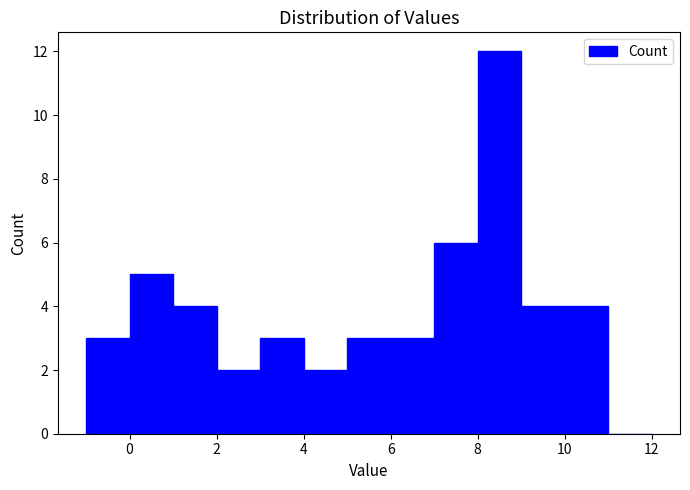

Reading left to right, transcribe this chart: for each bar, give the range it covers on the x-axis and its height. The values are not printed on the chart, so give them approximately, as read against the axis.

-1 to 0: 3
0 to 1: 5
1 to 2: 4
2 to 3: 2
3 to 4: 3
4 to 5: 2
5 to 6: 3
6 to 7: 3
7 to 8: 6
8 to 9: 12
9 to 10: 4
10 to 11: 4
11 to 12: 0